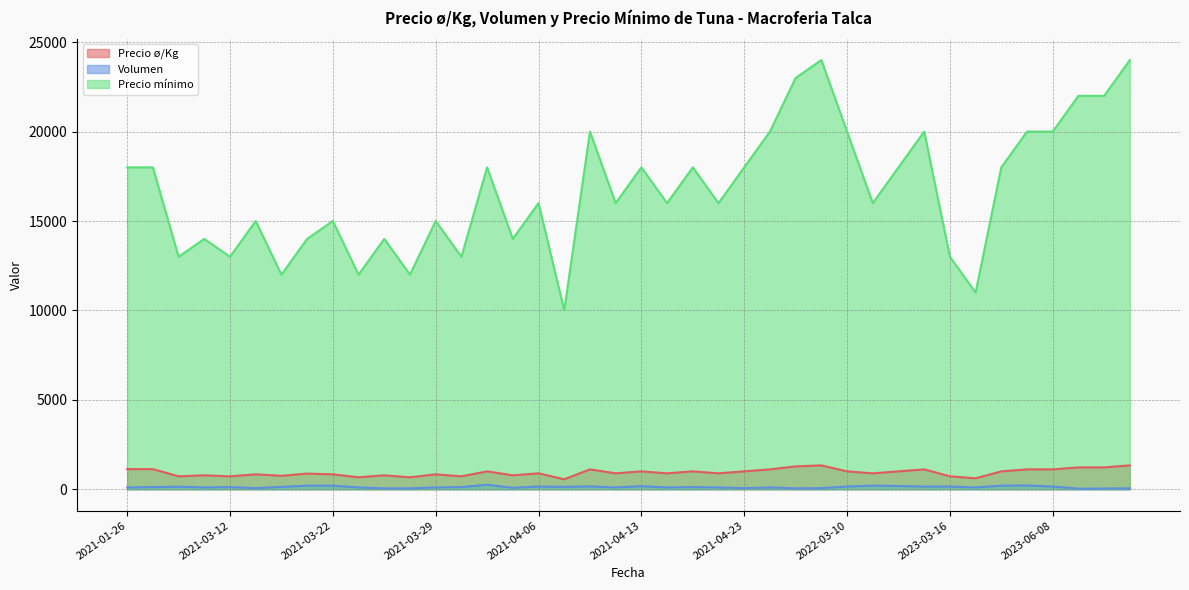

The Precio mínimo series shows 19030 at 2021-03-29. True or false?

False